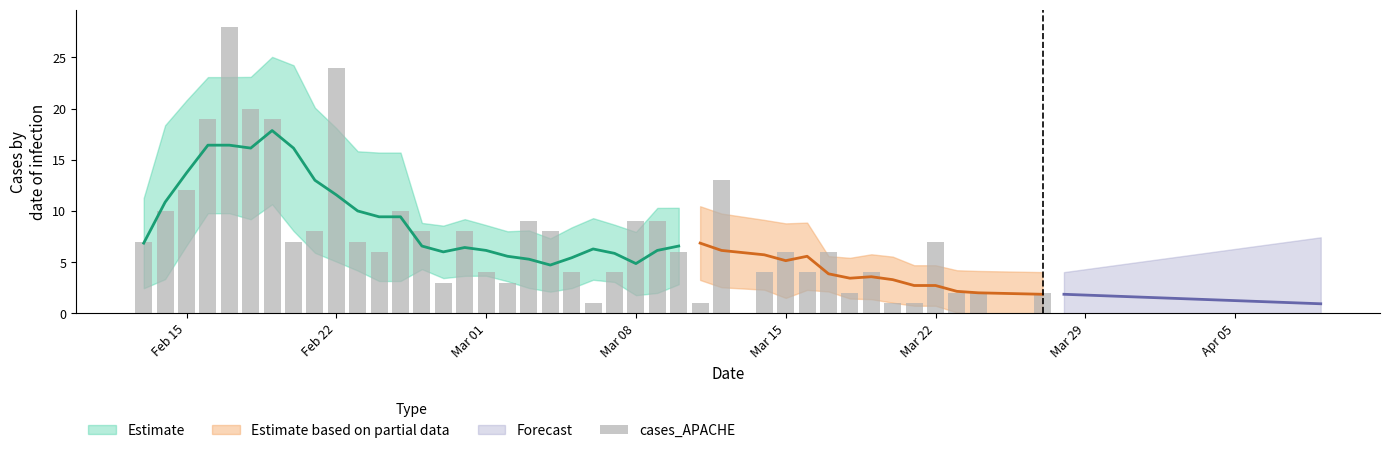

What is the sum of all values?

308